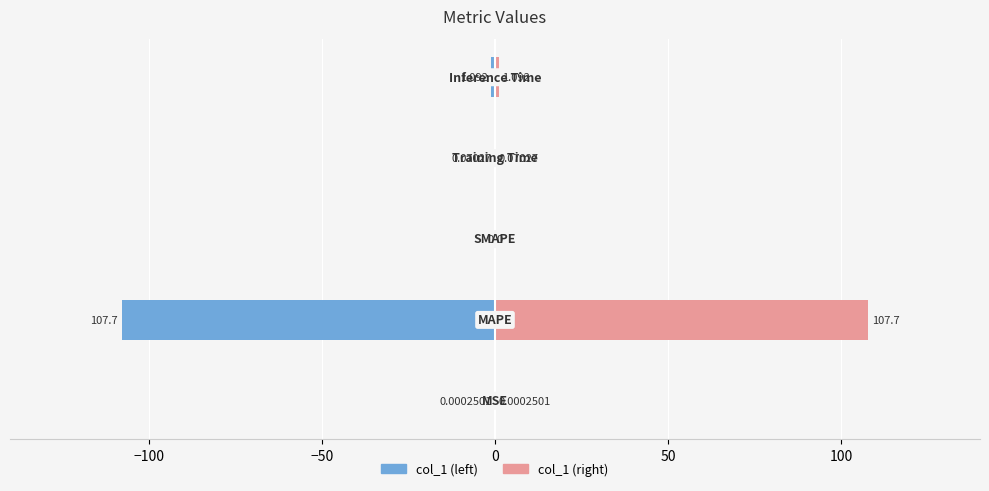

Rank the series by their maximum value, from highest to lowest.

col_1 (right), col_1 (left)